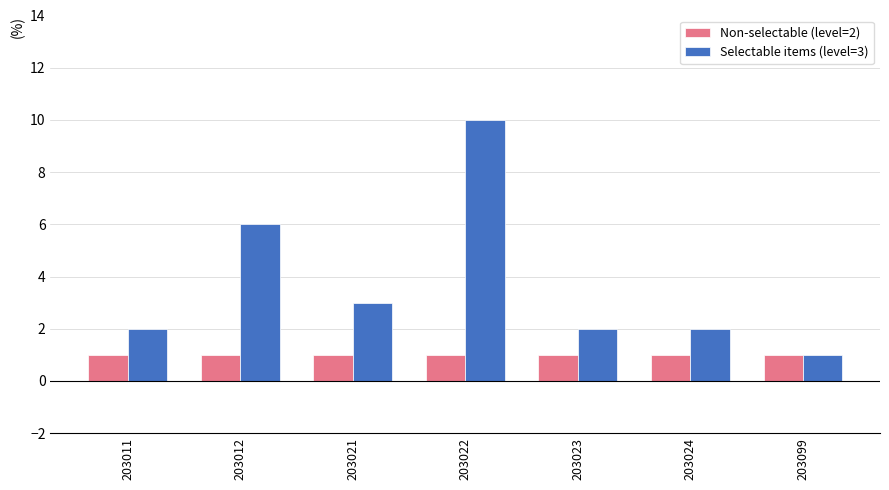

What is the sum of all Selectable items (level=3) values?

26